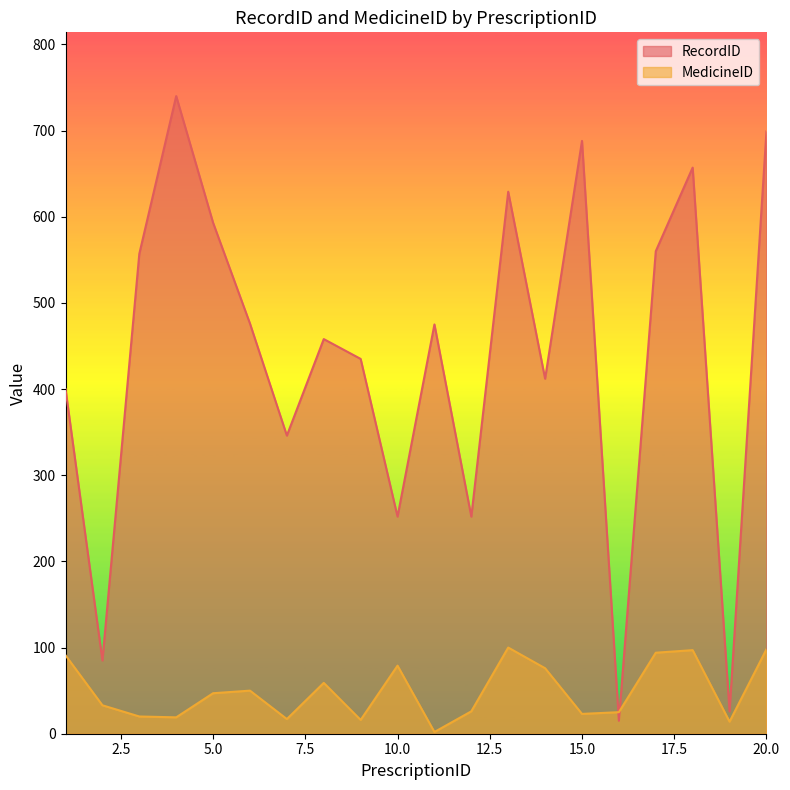

At which label does RecordID first exceed 475?

3